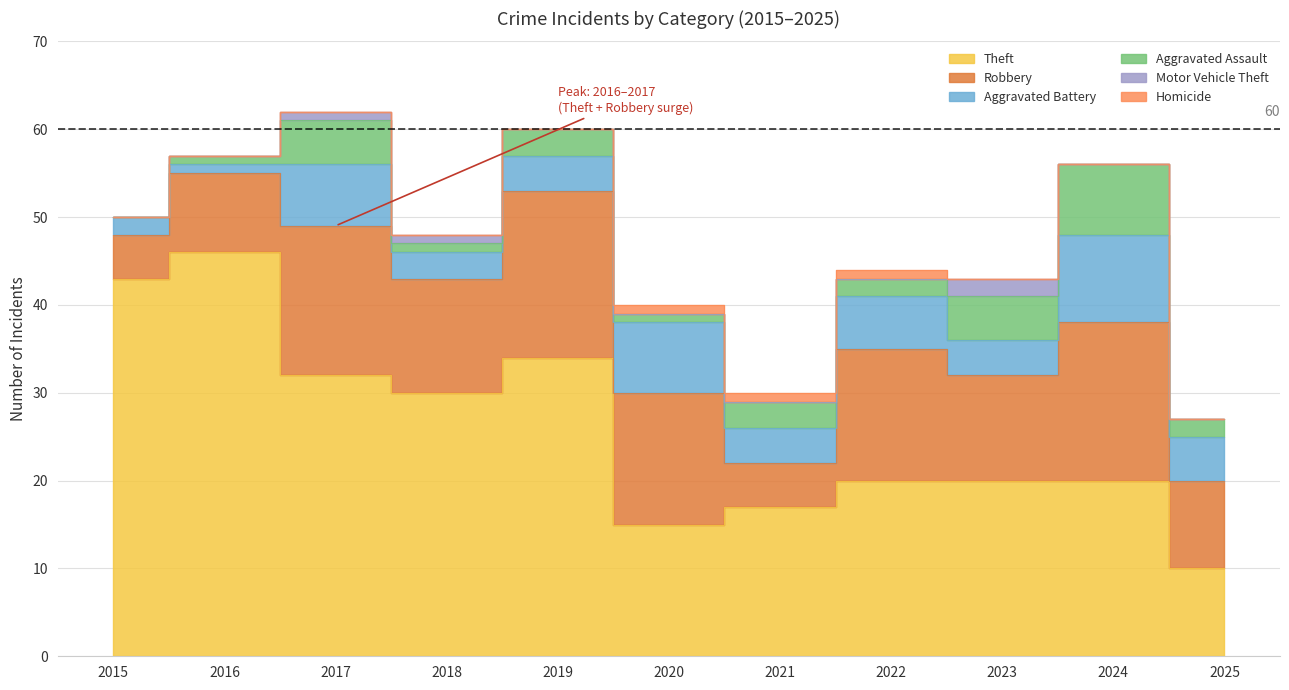

Reading left to right, transcribe all the data shown in this chart.

Theft: 2015=43	2016=46	2017=32	2018=30	2019=34	2020=15	2021=17	2022=20	2023=20	2024=20	2025=10
Robbery: 2015=5	2016=9	2017=17	2018=13	2019=19	2020=15	2021=5	2022=15	2023=12	2024=18	2025=10
Aggravated Battery: 2015=2	2016=1	2017=7	2018=3	2019=4	2020=8	2021=4	2022=6	2023=4	2024=10	2025=5
Aggravated Assault: 2015=0	2016=1	2017=5	2018=1	2019=3	2020=1	2021=3	2022=2	2023=5	2024=8	2025=2
Motor Vehicle Theft: 2015=0	2016=0	2017=1	2018=1	2019=0	2020=0	2021=0	2022=0	2023=2	2024=0	2025=0
Homicide: 2015=0	2016=0	2017=0	2018=0	2019=0	2020=1	2021=1	2022=1	2023=0	2024=0	2025=0